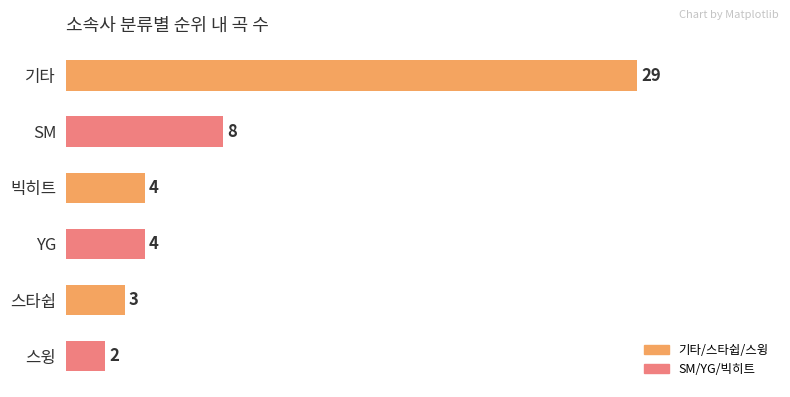

Where is the data nearest to the value 15?

SM